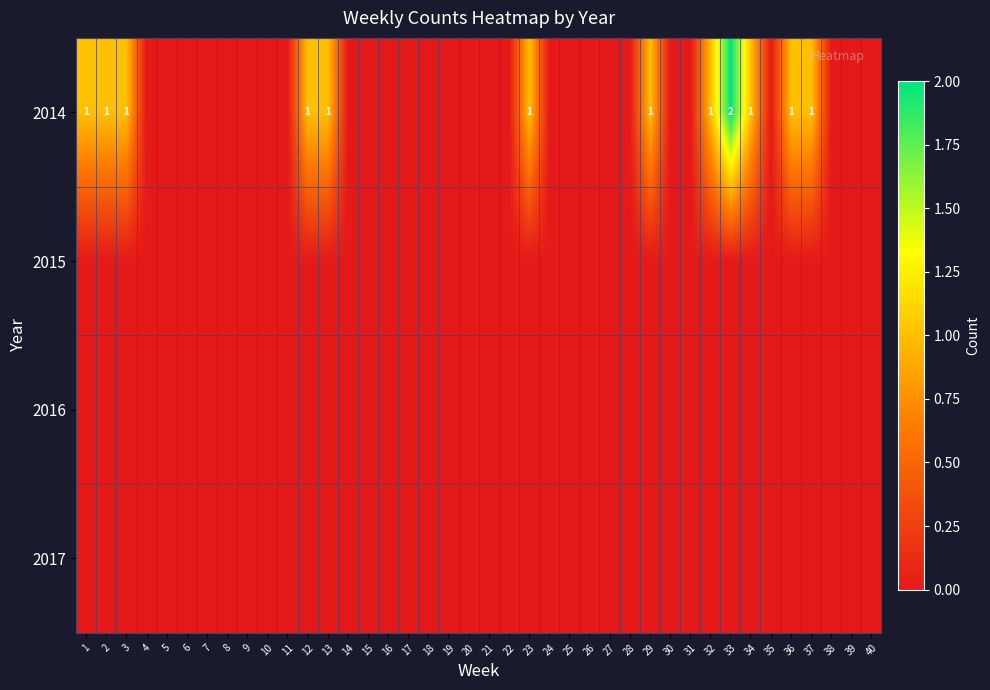

Which label corresponds to the smallest value in the chart?

4